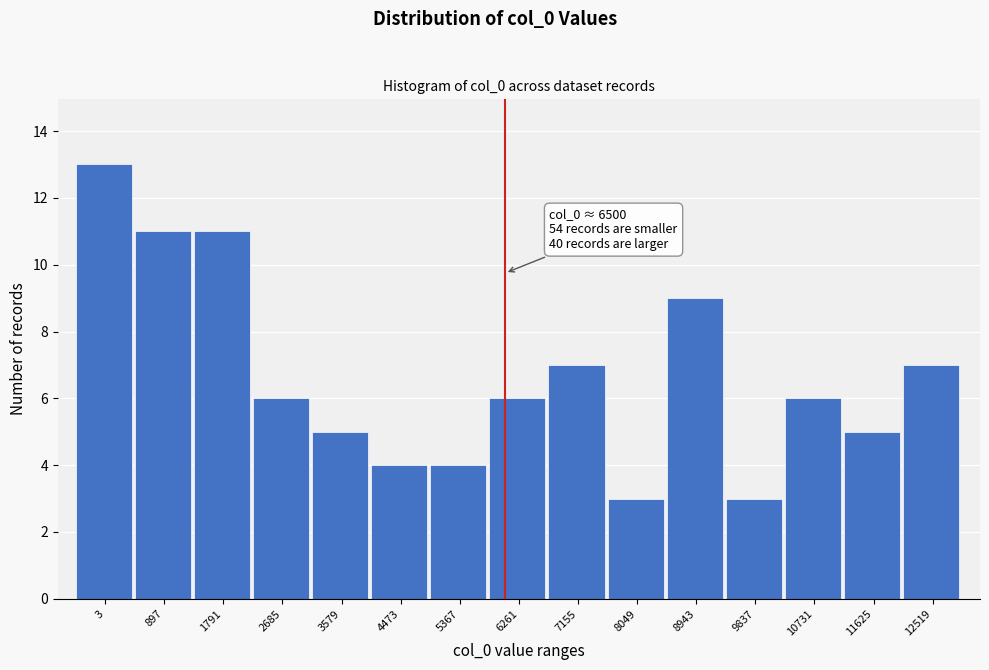

Reading left to right, transcribe all the data shown in this chart.

13	11	11	6	5	4	4	6	7	3	9	3	6	5	7